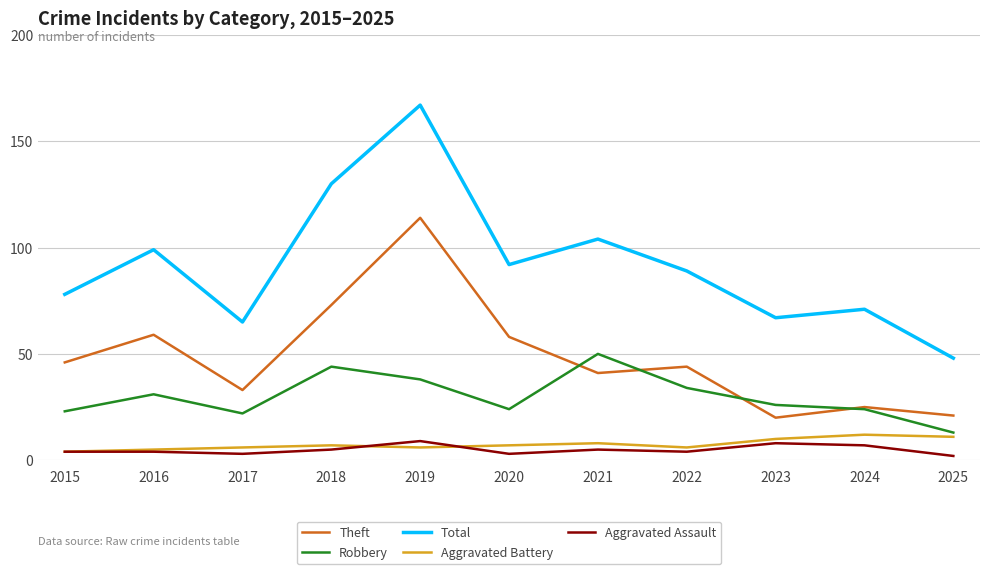

How many interior local valleys does the Robbery series have?

2